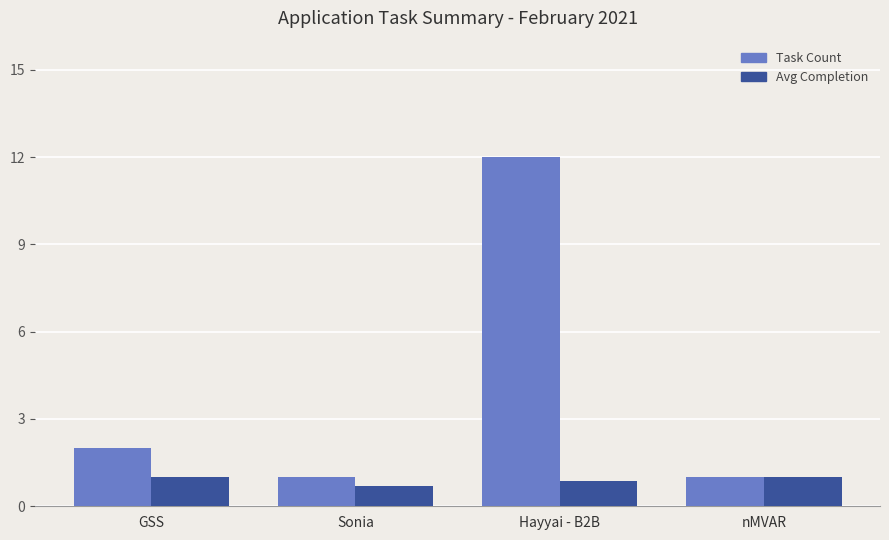

What is the greatest value displayed?

12.0